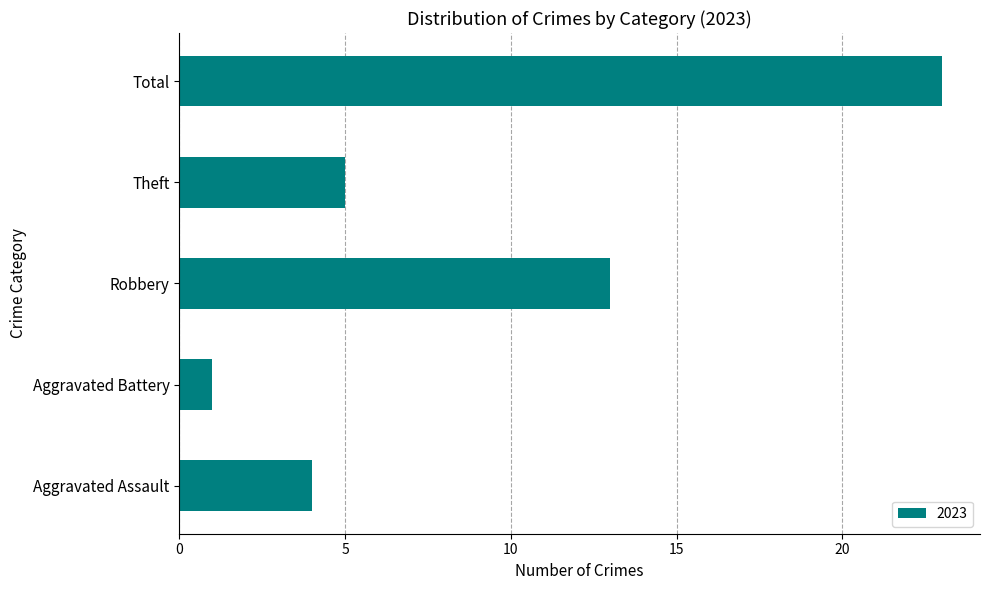

Approximately how many times larger is the value at Aggravated Assault compared to Aggravated Battery?

4.0